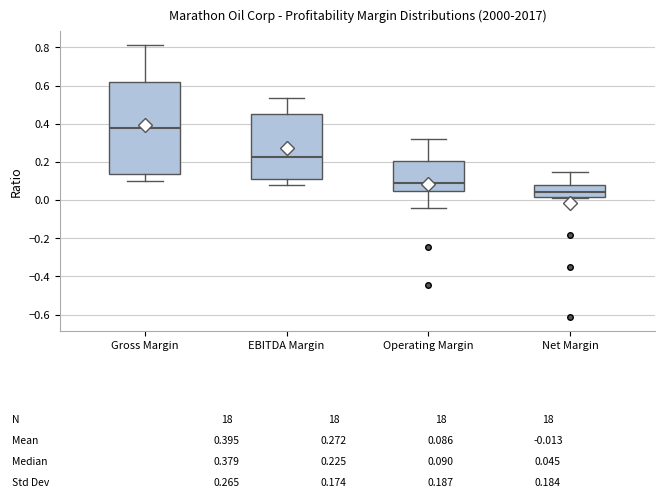

Which box's median line is the lowest?

Net Margin